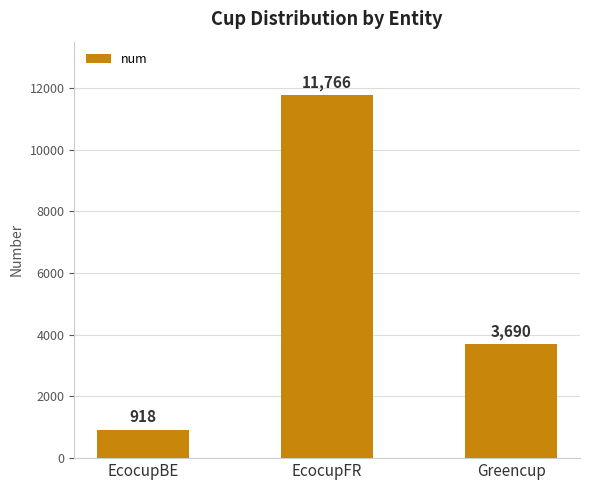

How many values are below 3690?

1